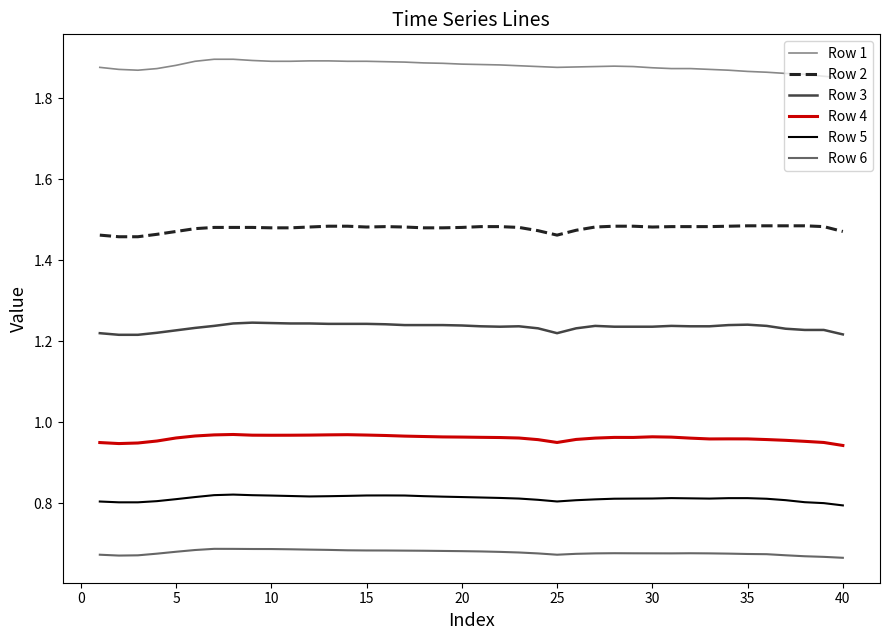

Rank the series by their maximum value, from highest to lowest.

Row 1, Row 2, Row 3, Row 4, Row 5, Row 6